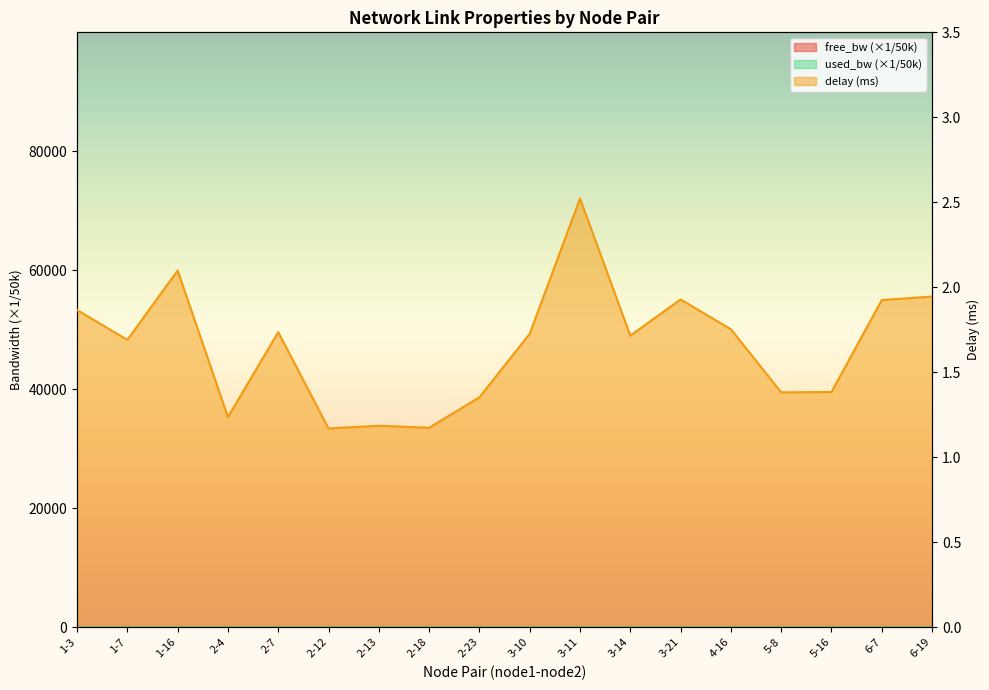

True or false: delay has more than 0 interior local peaks.

True